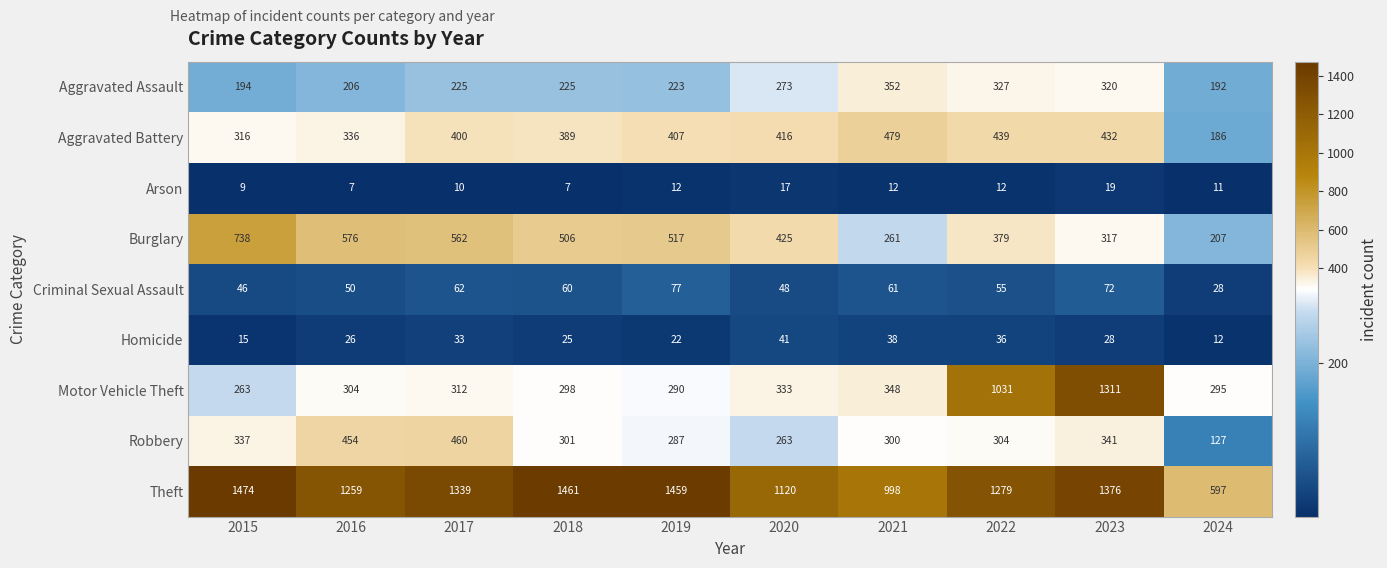

Which series has the widest spread of values?

Motor Vehicle Theft